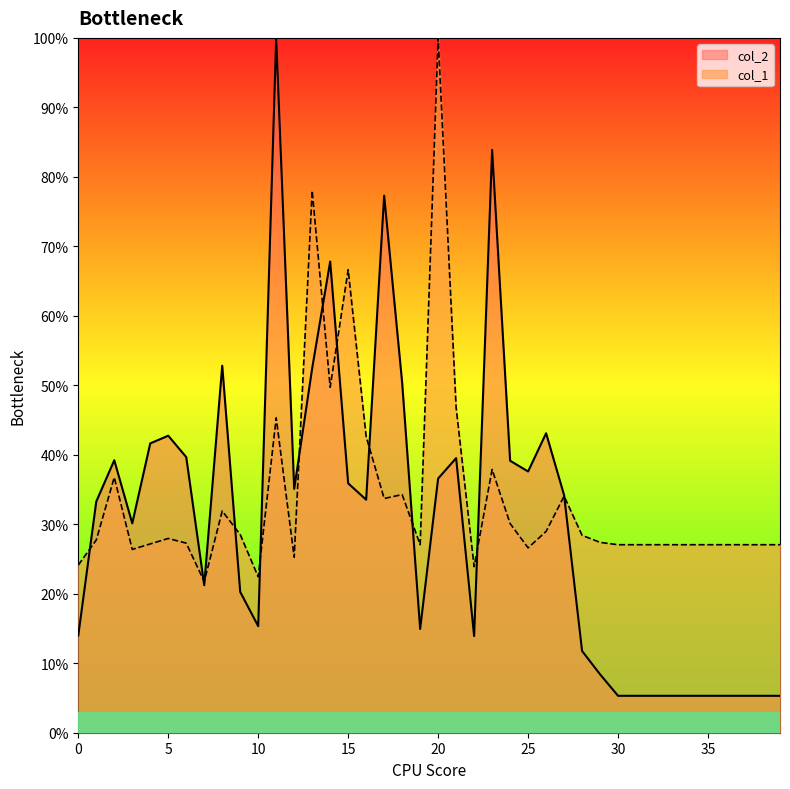

Where do col_2 and col_1 first cross each other?

0 and 1